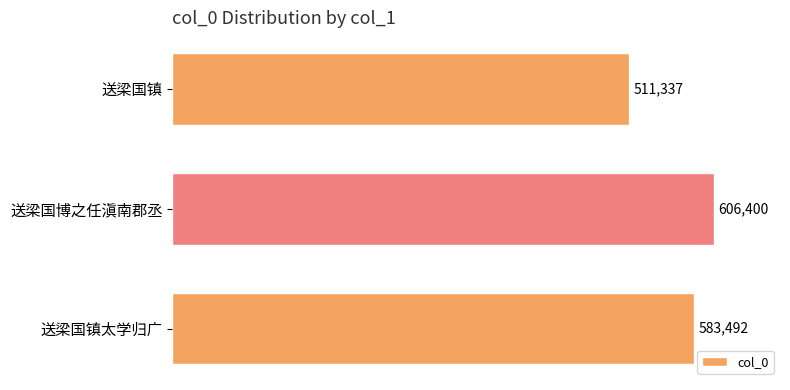

Count the values in the range 511337 to 606400.

3